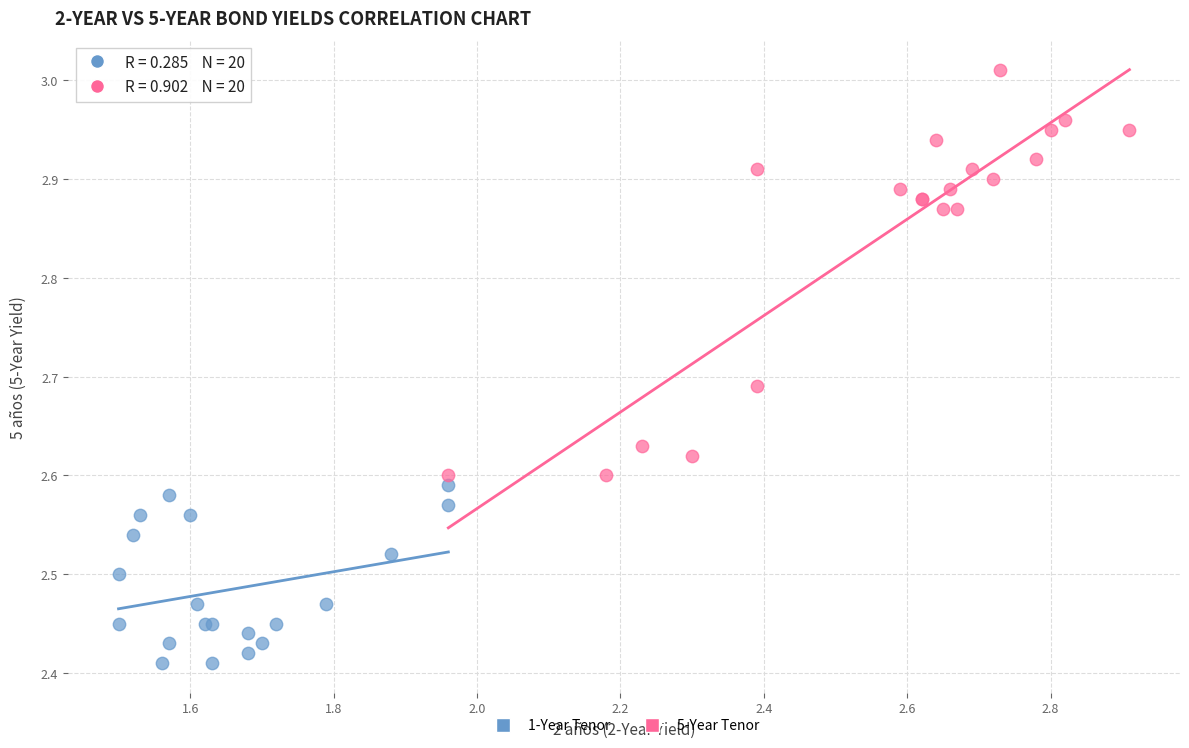

Which series reaches the maximum Y coordinate?

5-Year Tenor